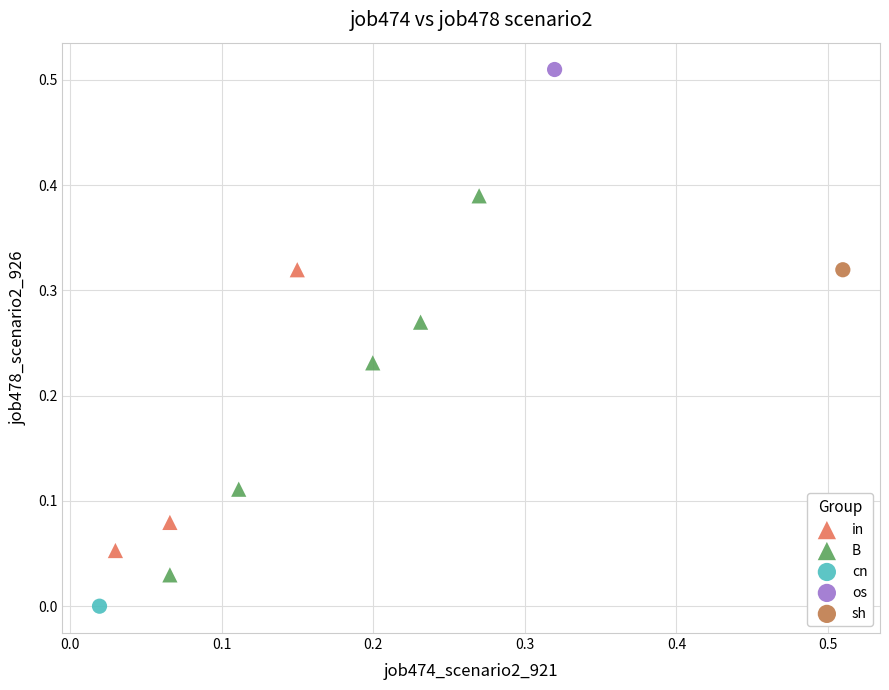

What are all the series names shown in the legend?

in, B, cn, os, sh